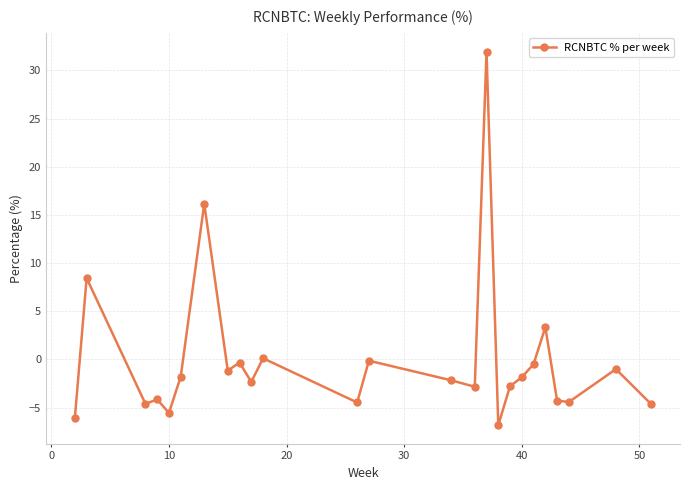

What is the value of the 10th point from the left?

-2.3